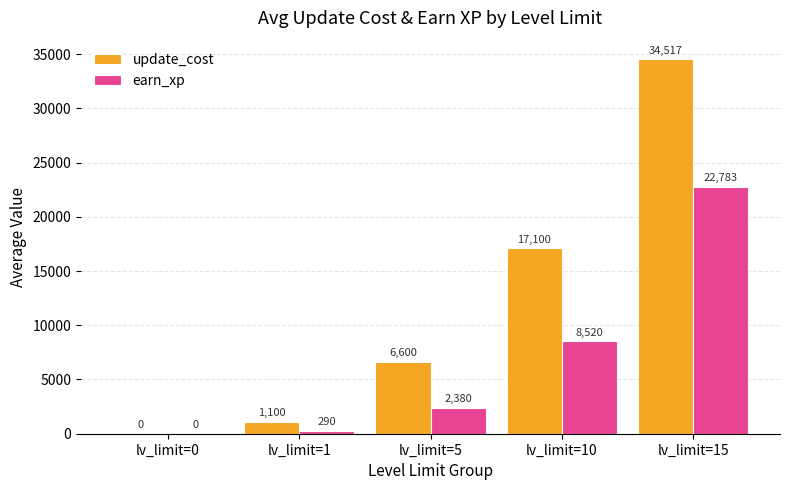

Which series has the widest spread of values?

update_cost